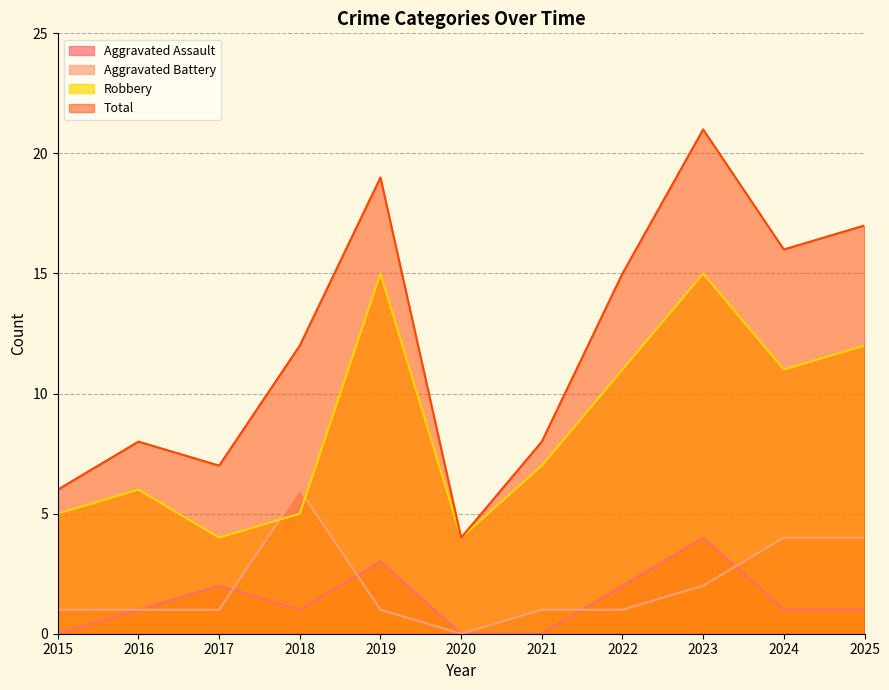

What is the difference between the maximum and minimum values in the Total series?

17